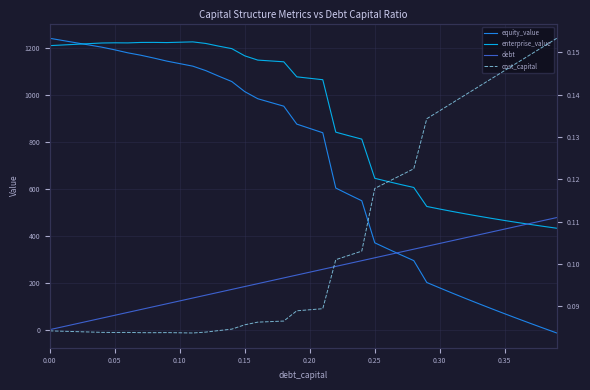

List the series in order of their peak value, lowest first.

cost_capital, debt, enterprise_value, equity_value